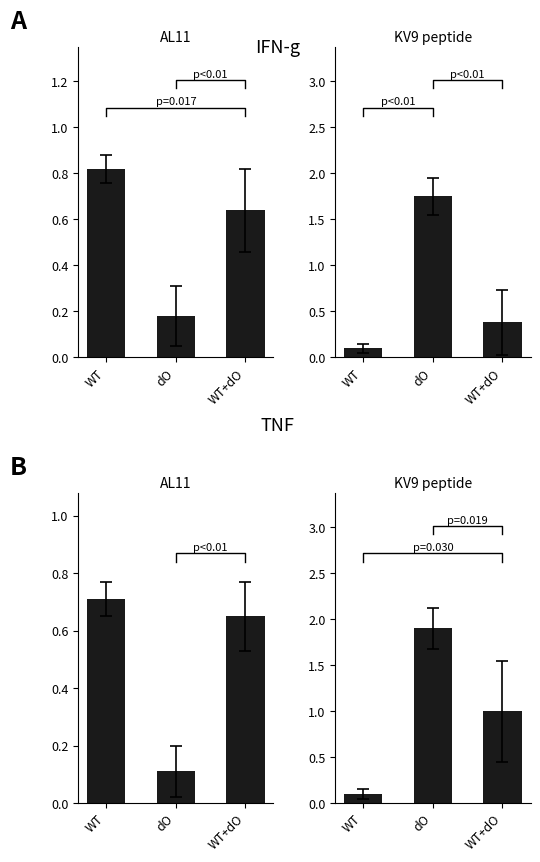

What position from the right is WT?

3